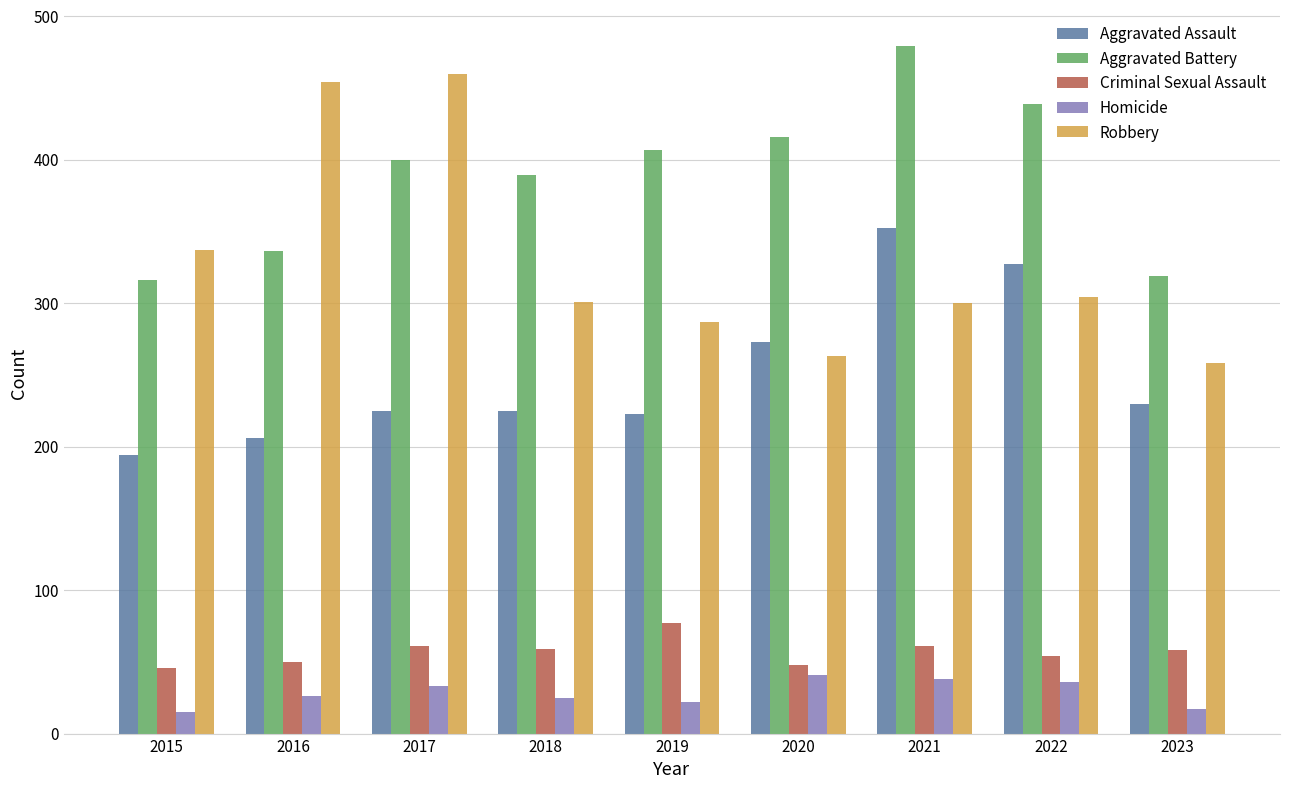

How many bars are there in total?

45